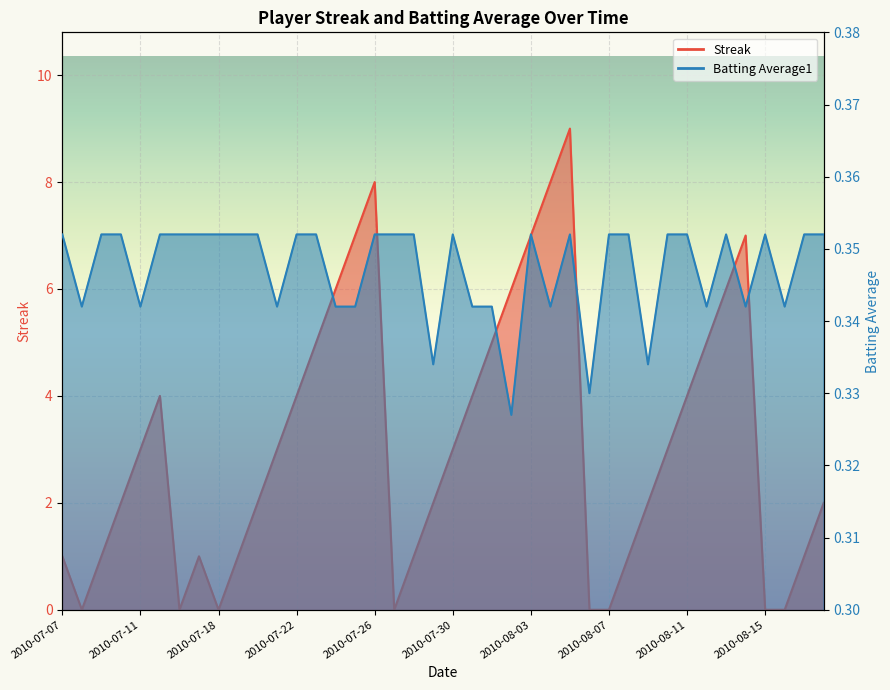

True or false: Batting Average1 has a value of 0.3 at 2010-08-04.

True